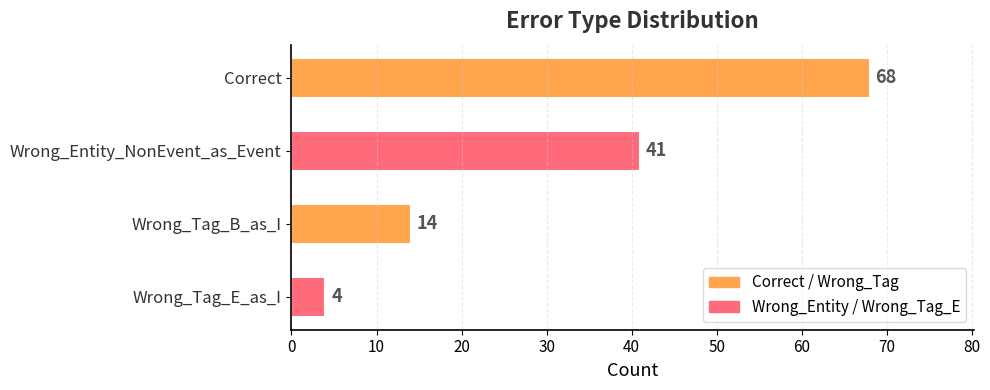

List the labels in order of value, smallest first.

Wrong_Tag_E_as_I, Wrong_Tag_B_as_I, Wrong_Entity_NonEvent_as_Event, Correct